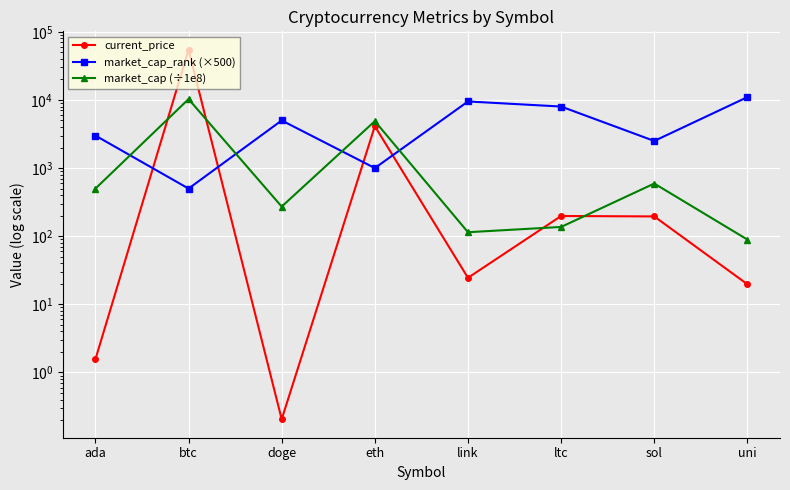

Which series has the largest total across all categories?

current_price